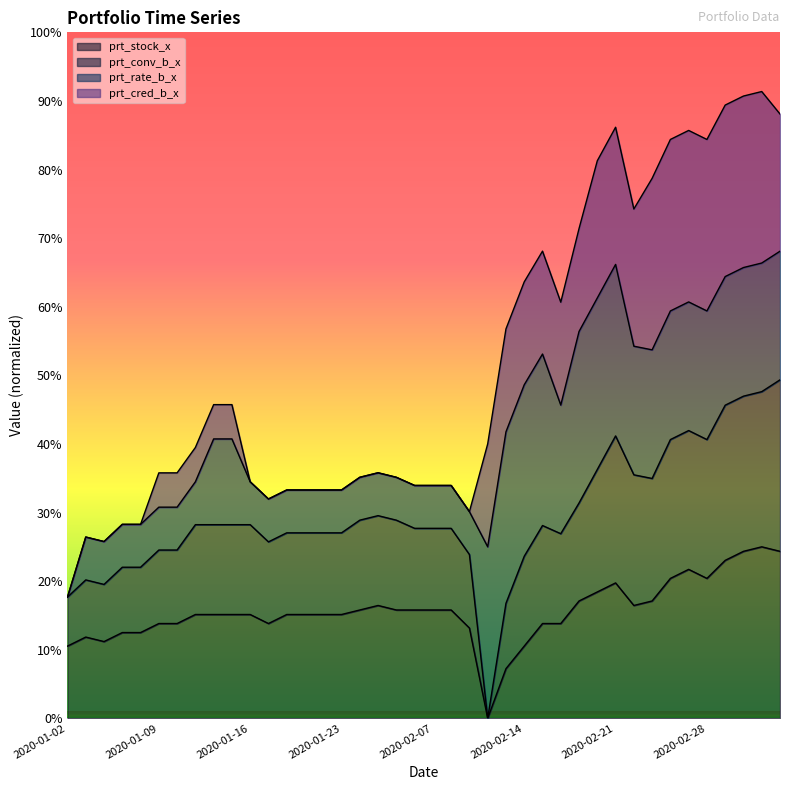

What is the difference between the maximum and second lowest values in the prt_stock_x series?

17.8